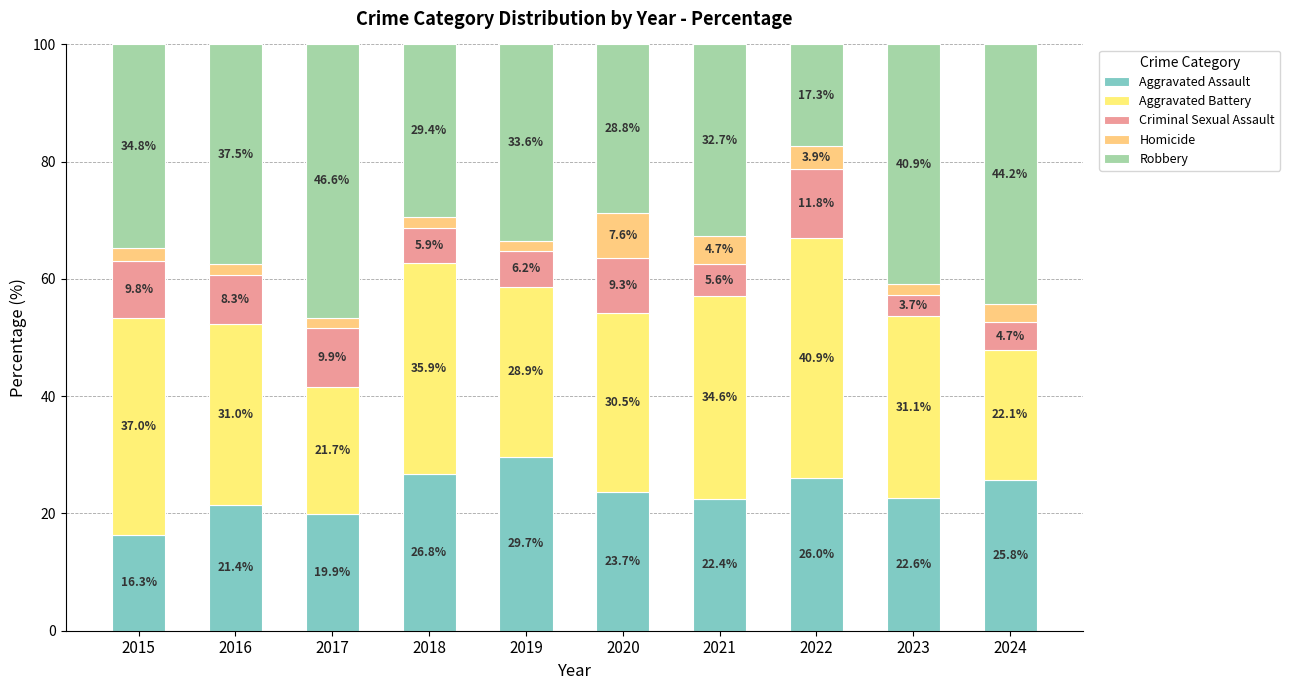

What is the difference between the maximum and minimum values in the Aggravated Battery series?

19.2